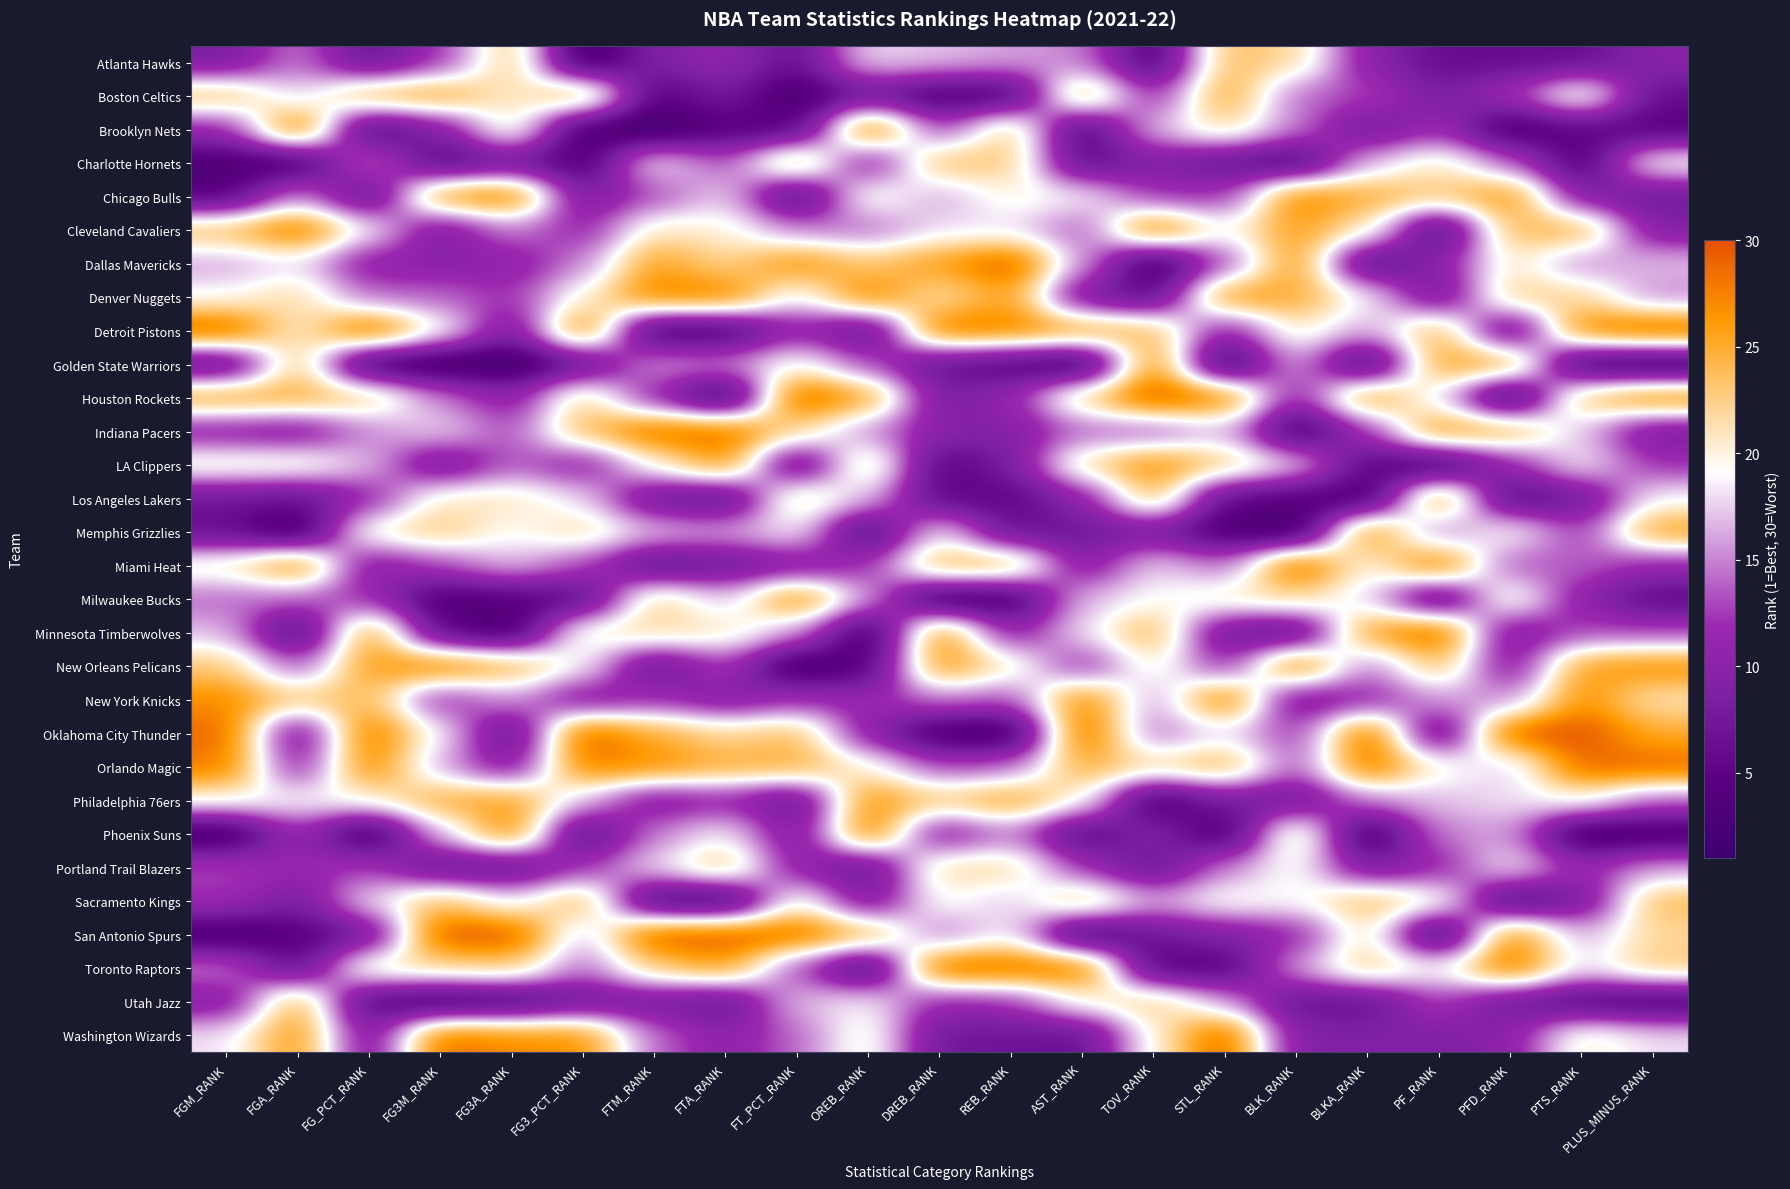

What is the difference between the highest and lowest values at DREB_RANK?

29